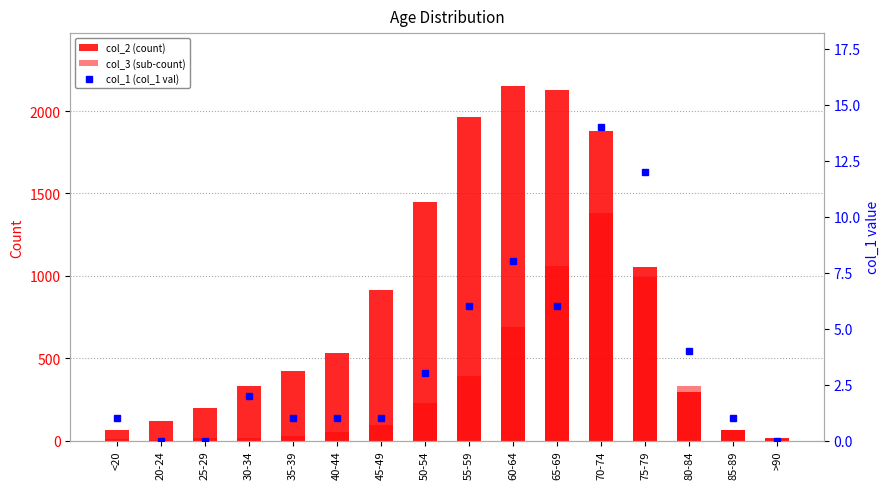

What is the total value across all series at >90?

24